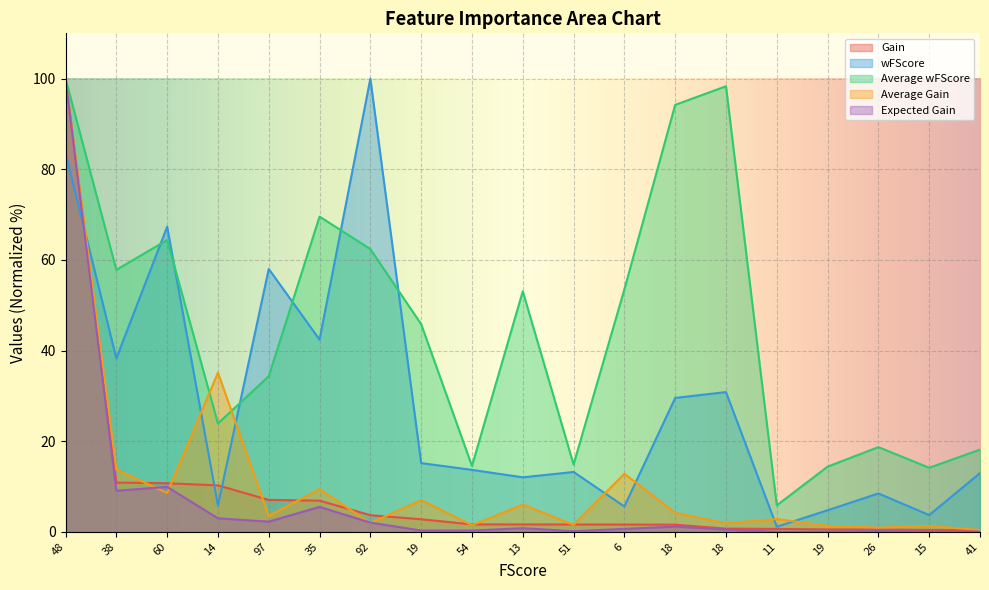

Reading right to left, extract all data points from this chart.

Gain: 41=0.3	15=0.4	26=0.5	19=0.5	11=0.6	18=0.7	18=1.6	6=1.6	51=1.6	13=1.6	54=1.6	19=2.8	92=3.7	35=6.9	97=7.0	14=10.2	60=10.7	38=10.9	48=100.0
wFScore: 41=13.0	15=3.7	26=8.5	19=4.8	11=1.1	18=30.8	18=29.5	6=5.6	51=13.2	13=12.0	54=13.7	19=15.2	92=100.0	35=42.4	97=58.0	14=5.8	60=67.3	38=38.3	48=83.6
Average wFScore: 41=18.1	15=14.1	26=18.7	19=14.4	11=5.8	18=98.3	18=94.2	6=53.5	51=14.9	13=53.1	54=14.5	19=45.8	92=62.4	35=69.6	97=34.3	14=23.9	60=64.4	38=57.8	48=100.0
Average Gain: 41=0.4	15=1.3	26=0.9	19=1.3	11=2.8	18=1.9	18=4.2	6=12.8	51=1.5	13=6.0	54=1.5	19=7.0	92=1.9	35=9.4	97=3.5	14=35.1	60=8.6	38=13.7	48=100.0
Expected Gain: 41=0.1	15=0.0	26=0.2	19=0.0	11=0.0	18=0.5	18=1.1	6=0.7	51=0.1	13=0.8	54=0.3	19=0.3	92=2.0	35=5.5	97=2.2	14=3.0	60=9.9	38=9.1	48=100.0